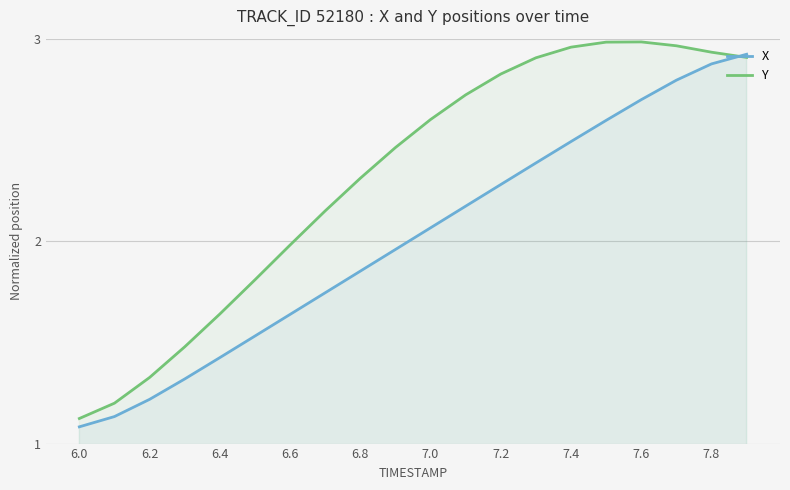

Which series has the largest range (max minus min)?

Y